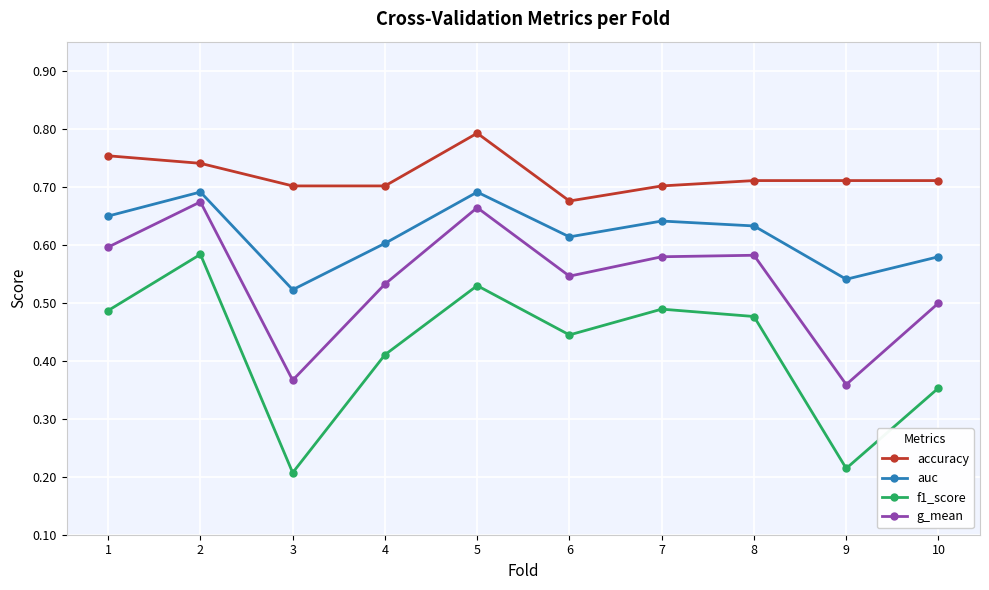

Which category has the lowest value in the accuracy series?

6